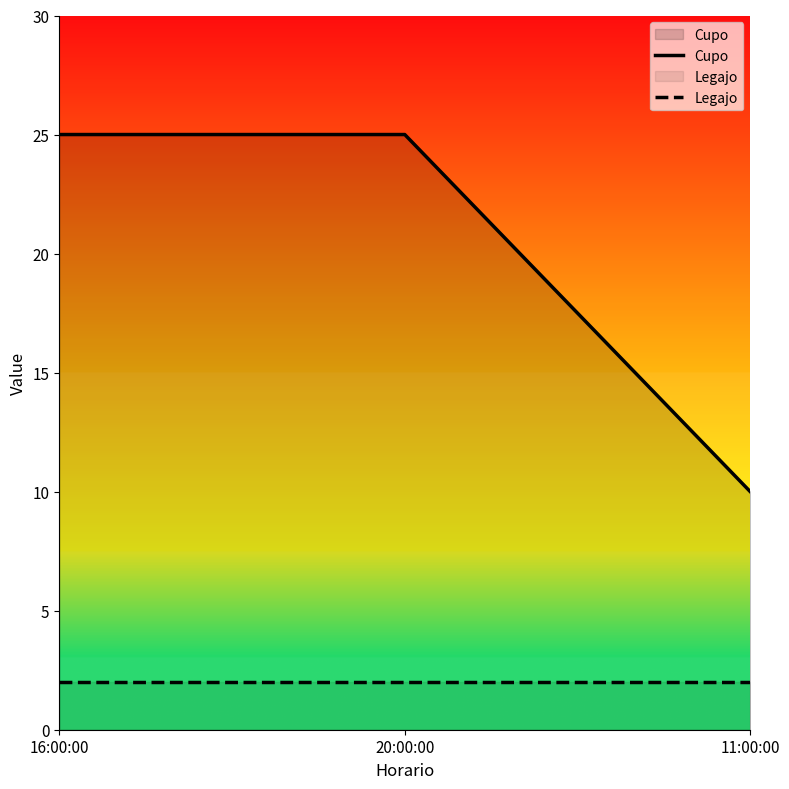

At which category is the sum across all series the highest?

16:00:00